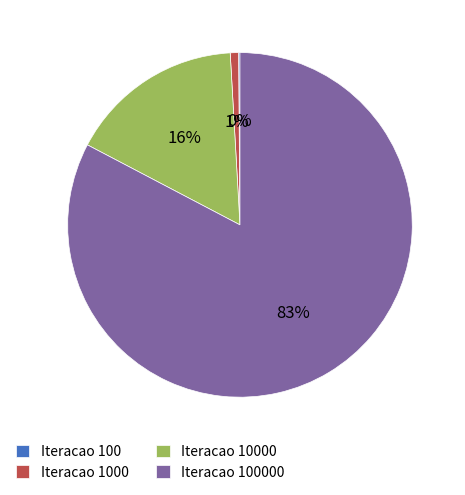

To the nearest percent, what is the average slice percentage?

25%